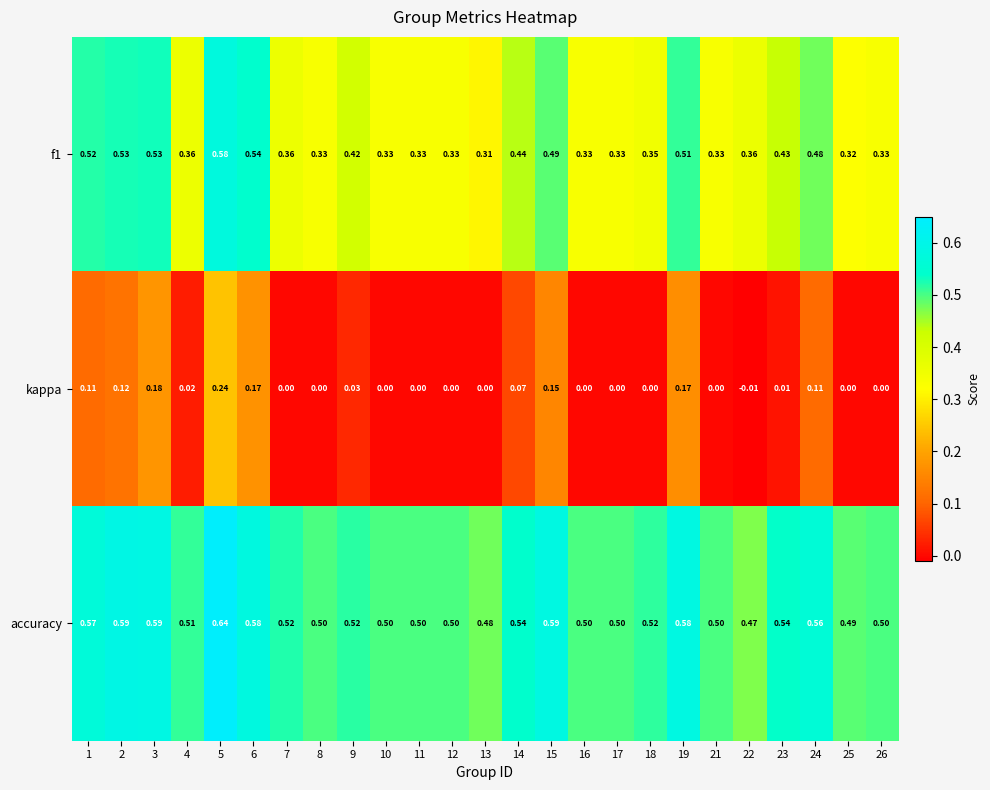

Is the value of accuracy at 16 greater than the value of f1 at 1?

No